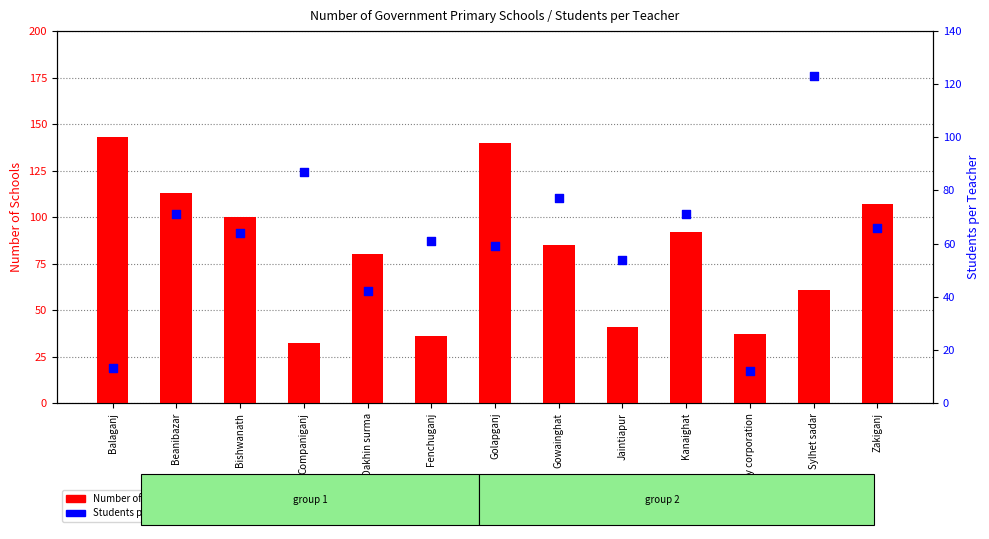

At which category is the sum across all series the highest?

Golapganj